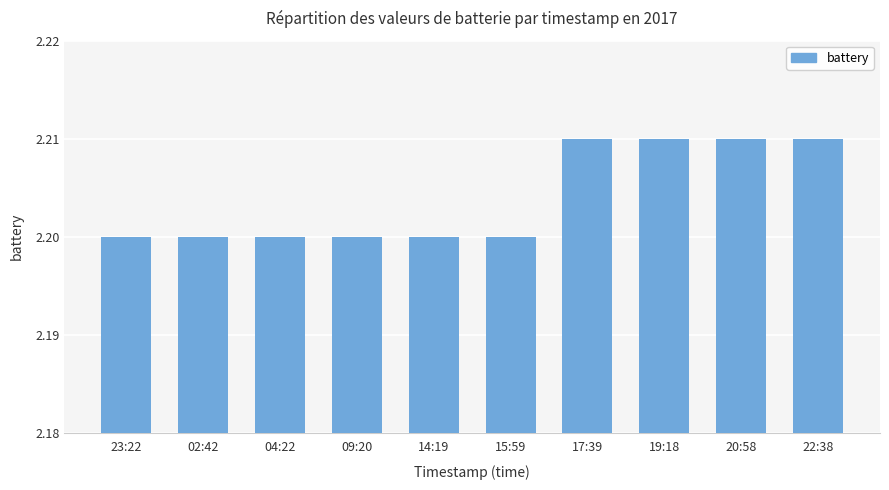

The value at 15:59 is 2.2. True or false?

True